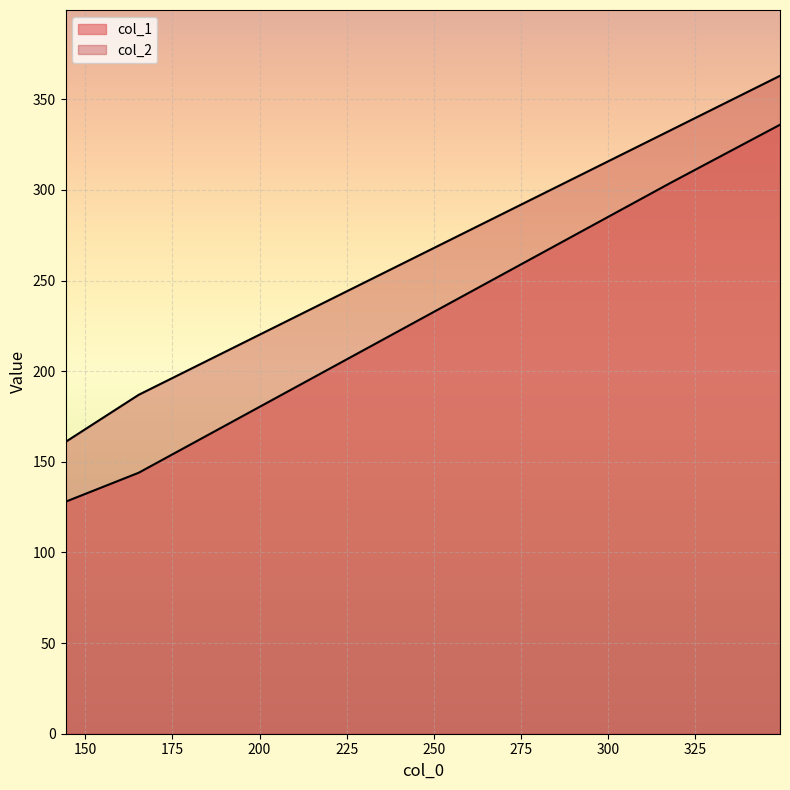

What position from the right is 349.3333333333333?

1